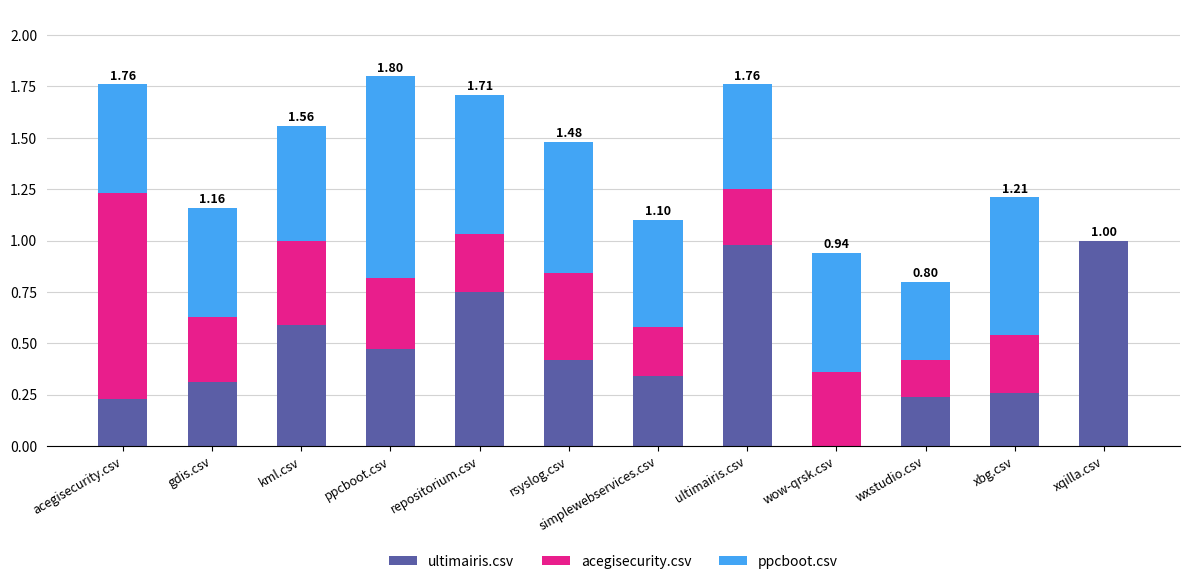

What are all the series names shown in the legend?

ultimairis.csv, acegisecurity.csv, ppcboot.csv